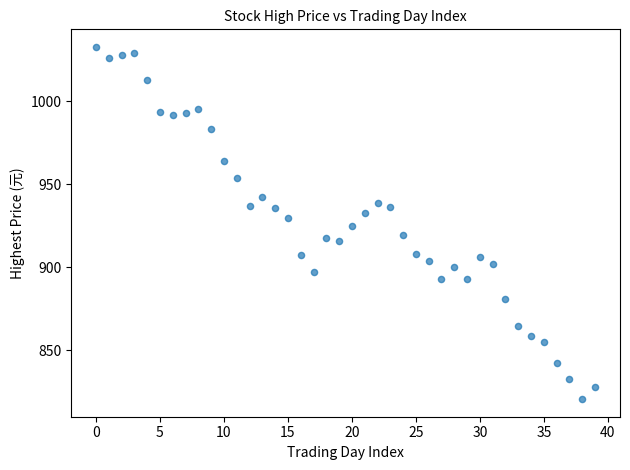

What is the range of Y values (max minus min)?

212.5